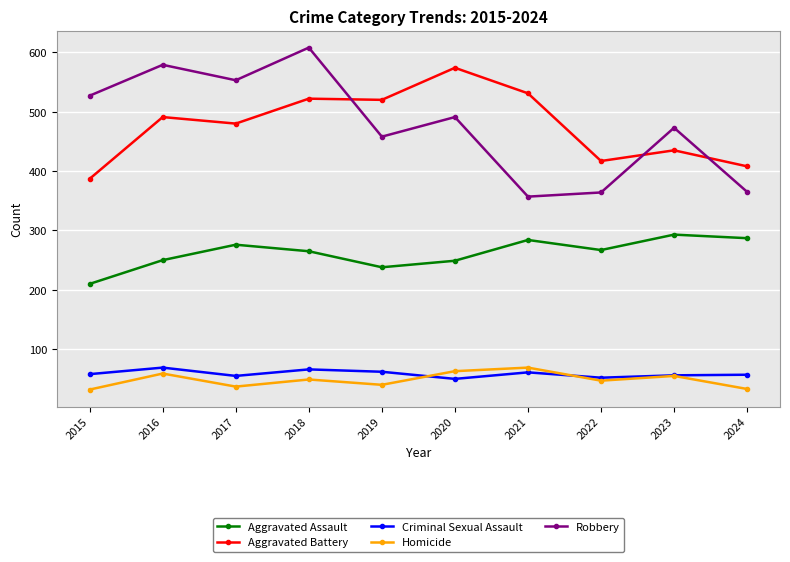

What is the difference between the highest and lowest values at 2020?

524